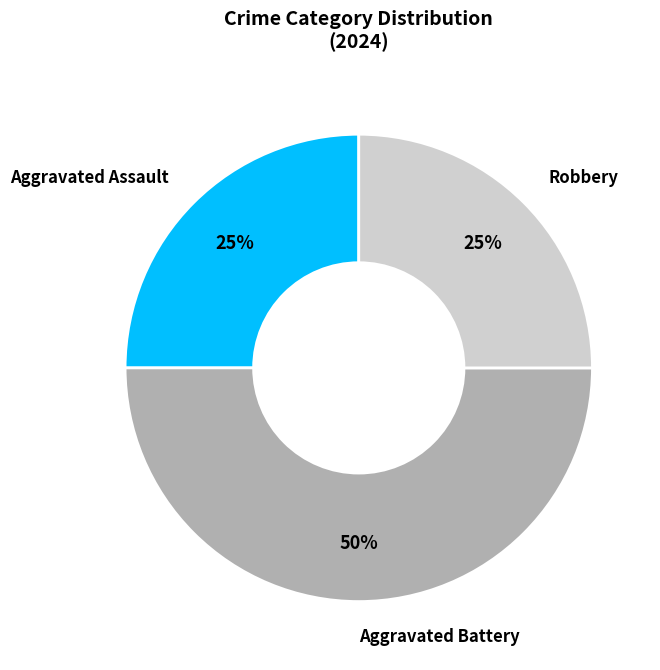

Is it true that Robbery is 25% of the pie?

True